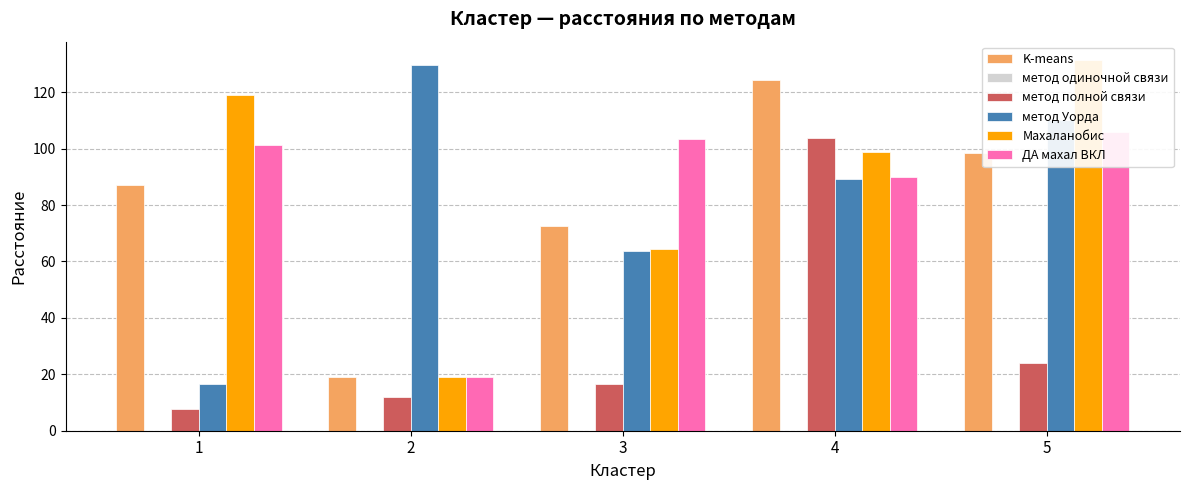

What is the maximum value shown in the chart?

131.4